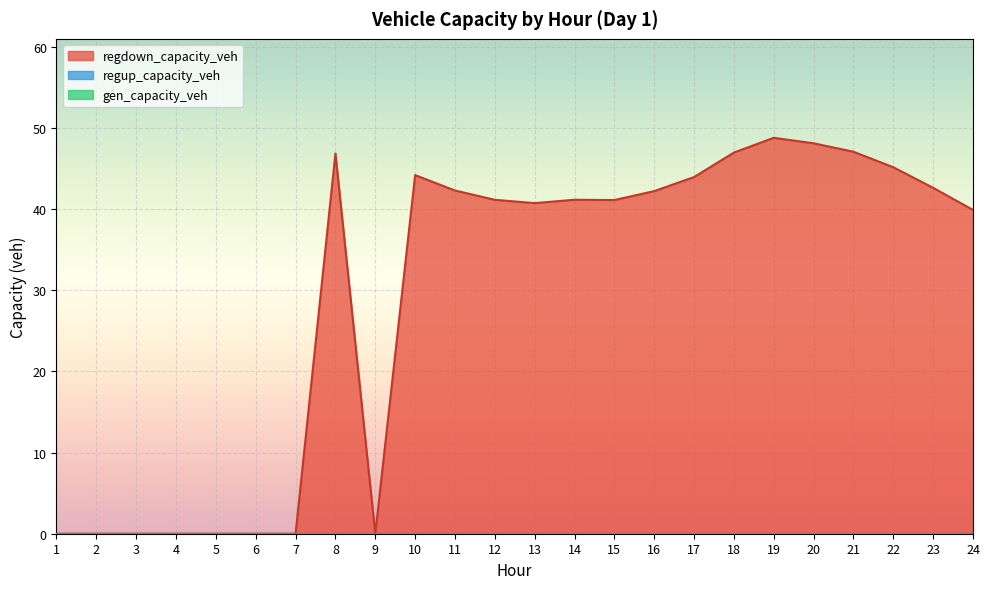

Does the chart display data point markers on the line(s)?

No